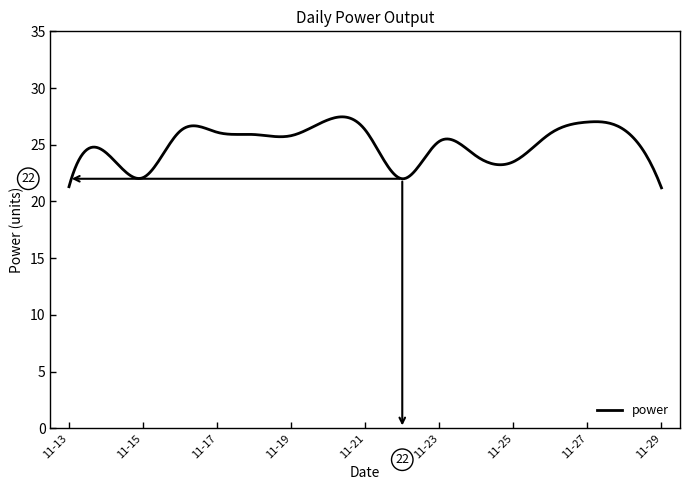

What is the maximum value shown in the chart?

27.5